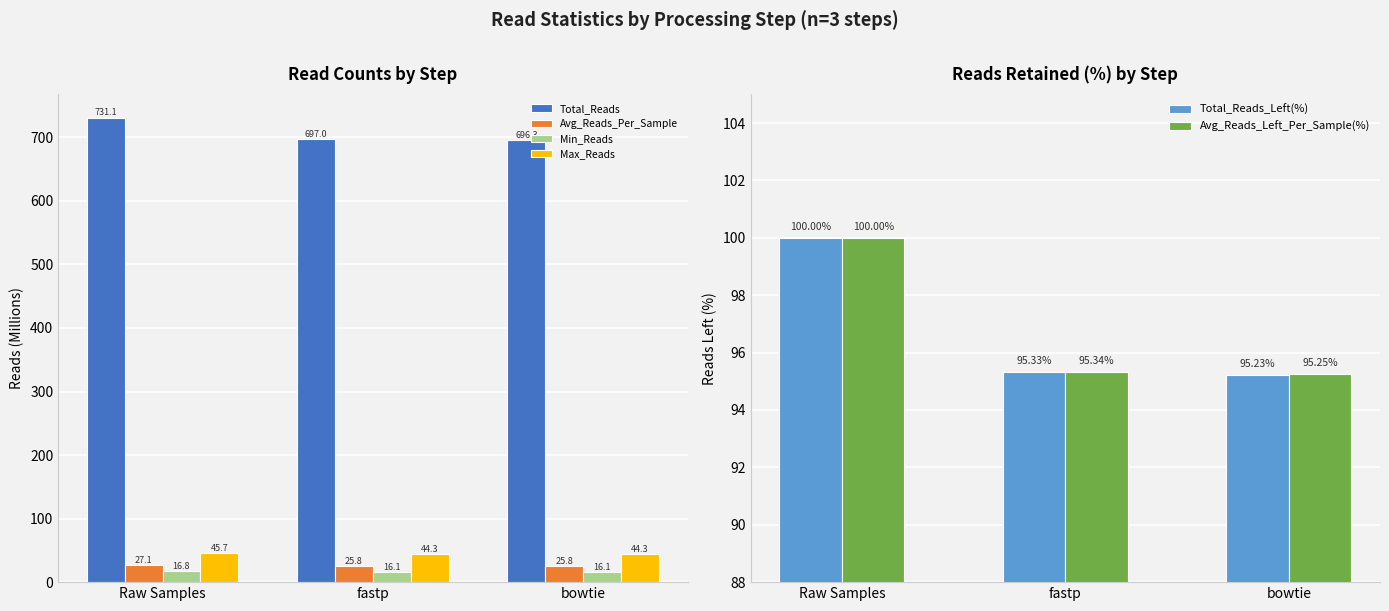

Between bowtie and Raw Samples, which is larger?

Raw Samples